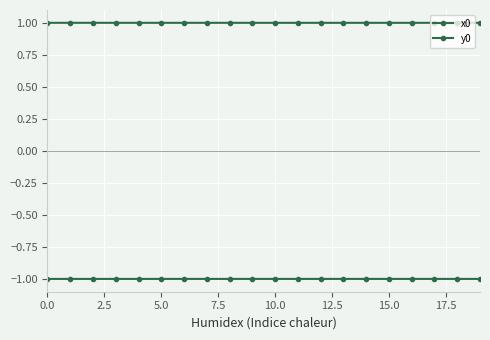

True or false: x0 and y0 intersect in this chart.

False